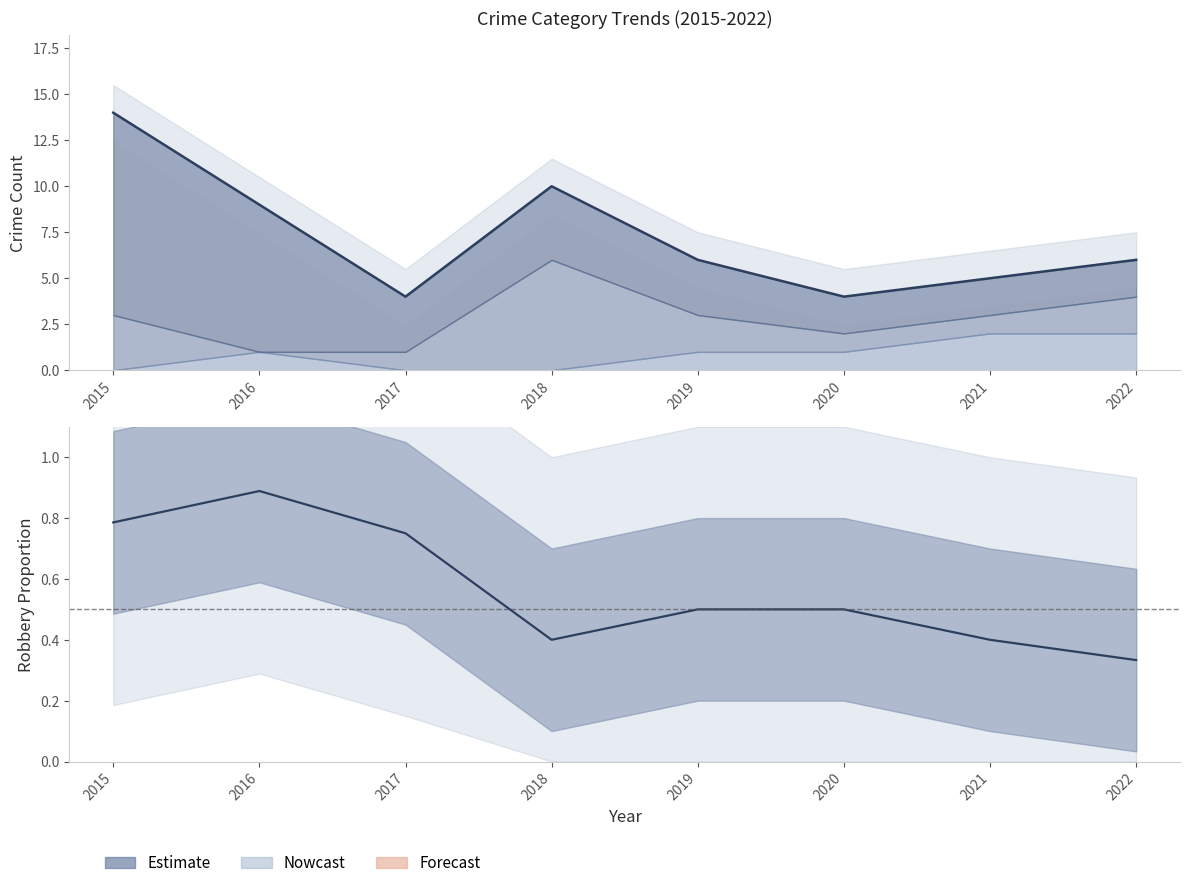

Count the Robbery / Total values in the range 0 to 1.

8